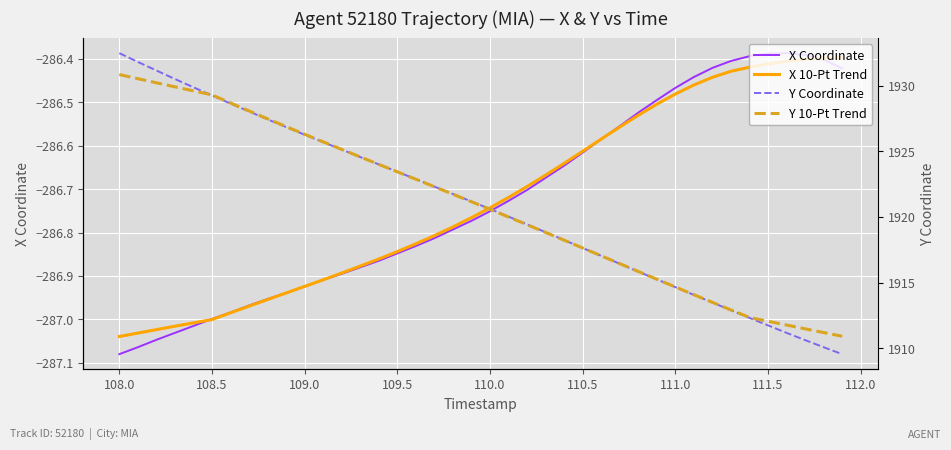

What is the value of the Y 10-Pt Trend point at the 19th from the left?

1921.7